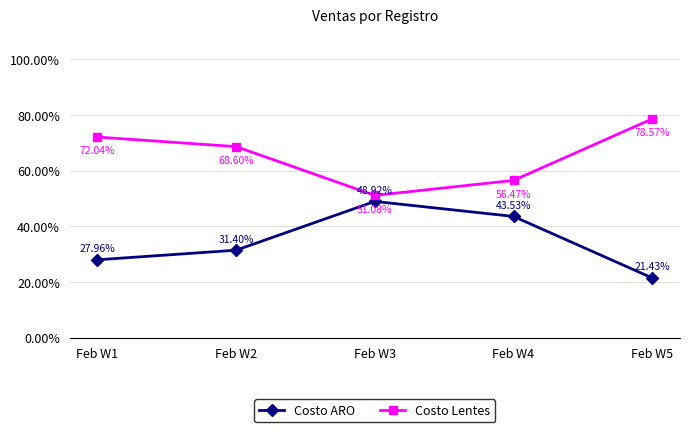

Which series has the largest range (max minus min)?

Costo ARO